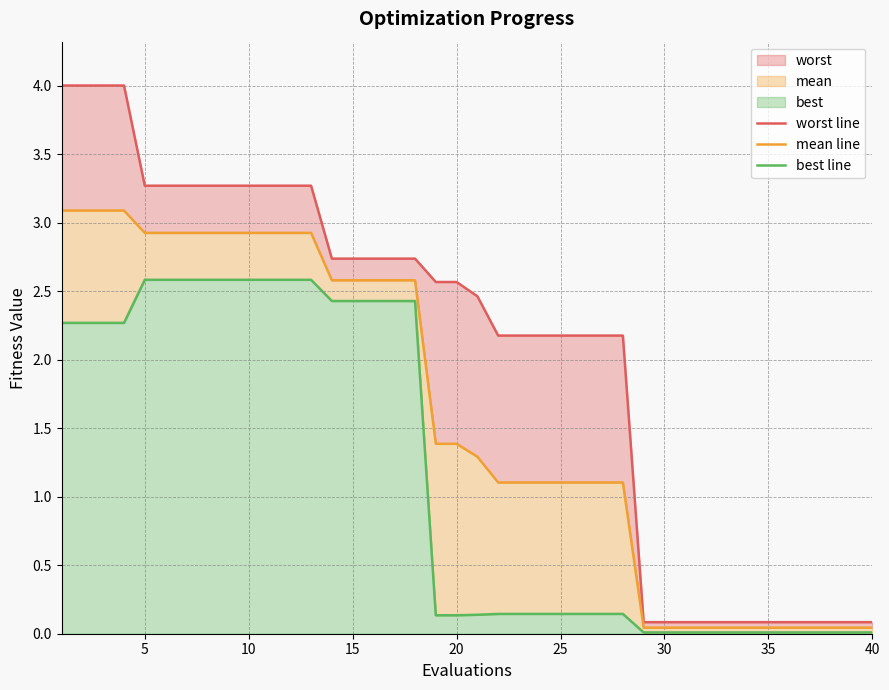

The value of worst line at 15 is 2.7. True or false?

True